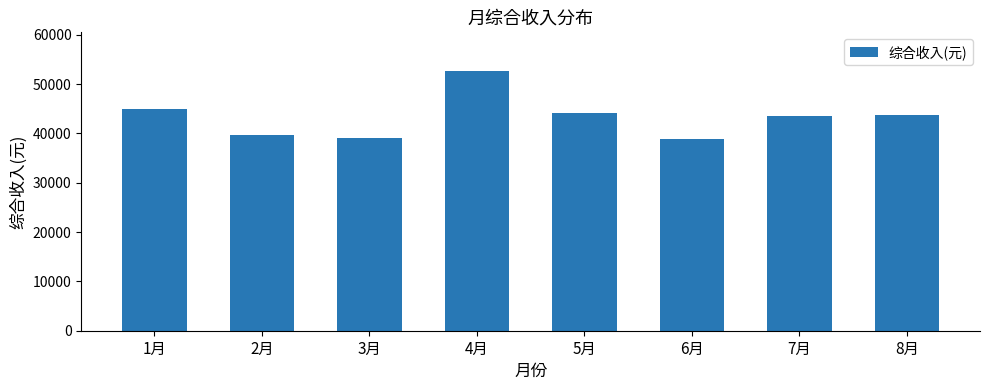

How many data points does each series have?

8